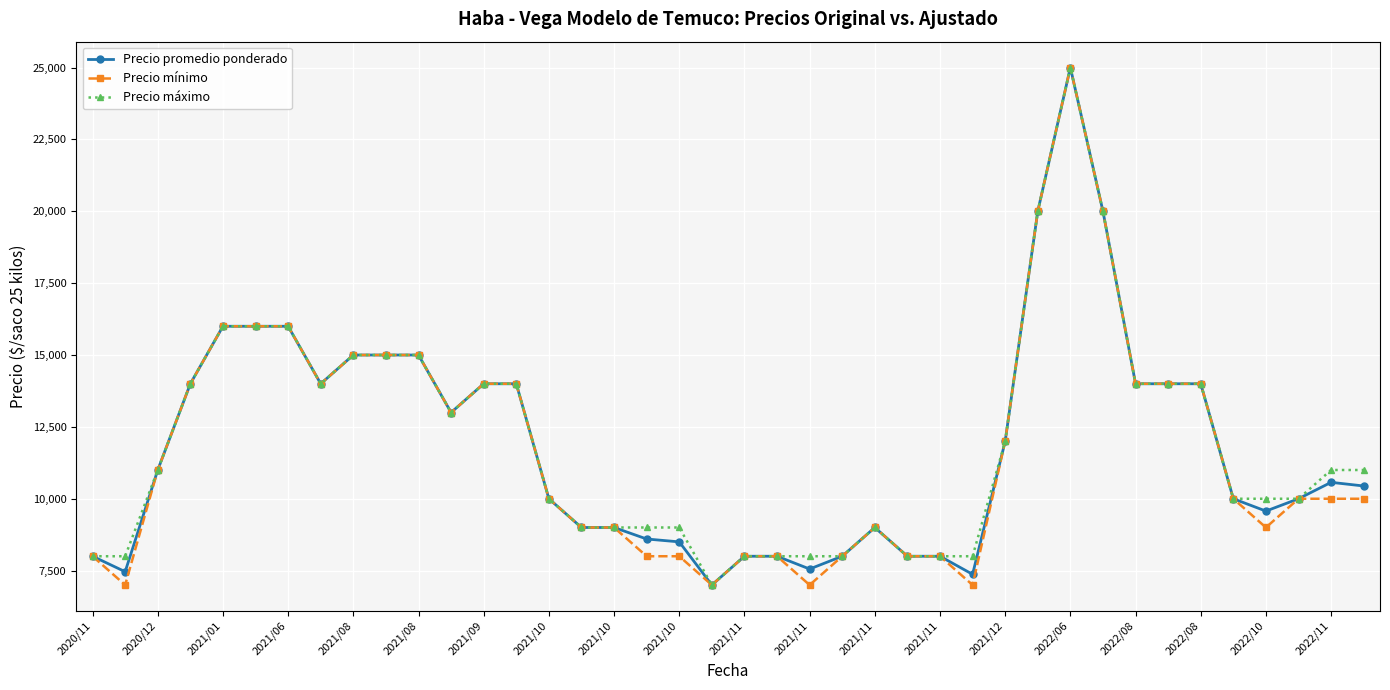

What is the highest value of the Precio promedio ponderado series?

25000